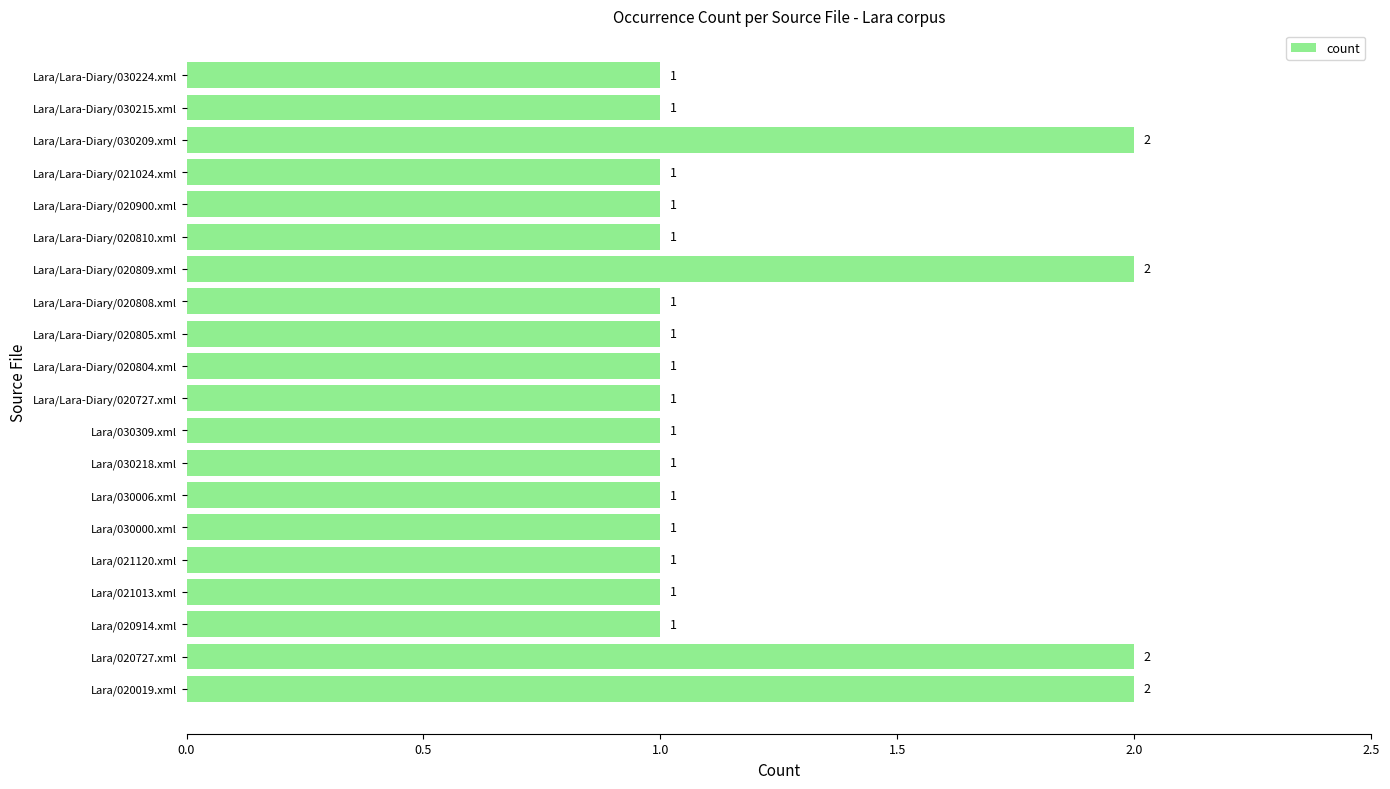

Reading top to bottom, what are all the values shown in this chart?

Lara/Lara-Diary/030224.xml=1	Lara/Lara-Diary/030215.xml=1	Lara/Lara-Diary/030209.xml=2	Lara/Lara-Diary/021024.xml=1	Lara/Lara-Diary/020900.xml=1	Lara/Lara-Diary/020810.xml=1	Lara/Lara-Diary/020809.xml=2	Lara/Lara-Diary/020808.xml=1	Lara/Lara-Diary/020805.xml=1	Lara/Lara-Diary/020804.xml=1	Lara/Lara-Diary/020727.xml=1	Lara/030309.xml=1	Lara/030218.xml=1	Lara/030006.xml=1	Lara/030000.xml=1	Lara/021120.xml=1	Lara/021013.xml=1	Lara/020914.xml=1	Lara/020727.xml=2	Lara/020019.xml=2